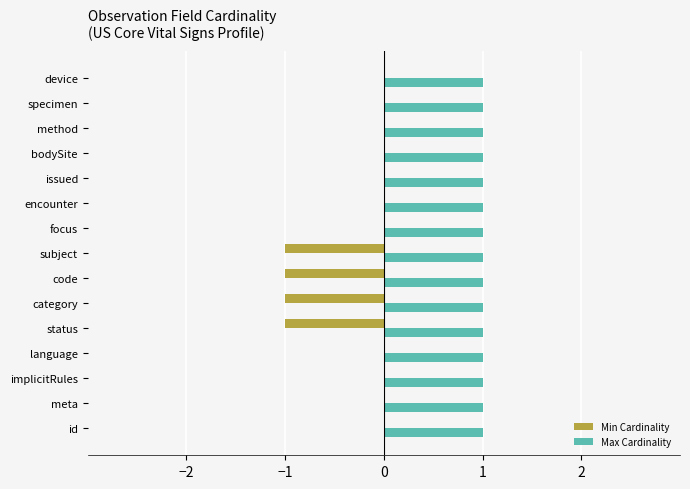

Is the value of Max Cardinality at encounter greater than the value of Min Cardinality at status?

Yes